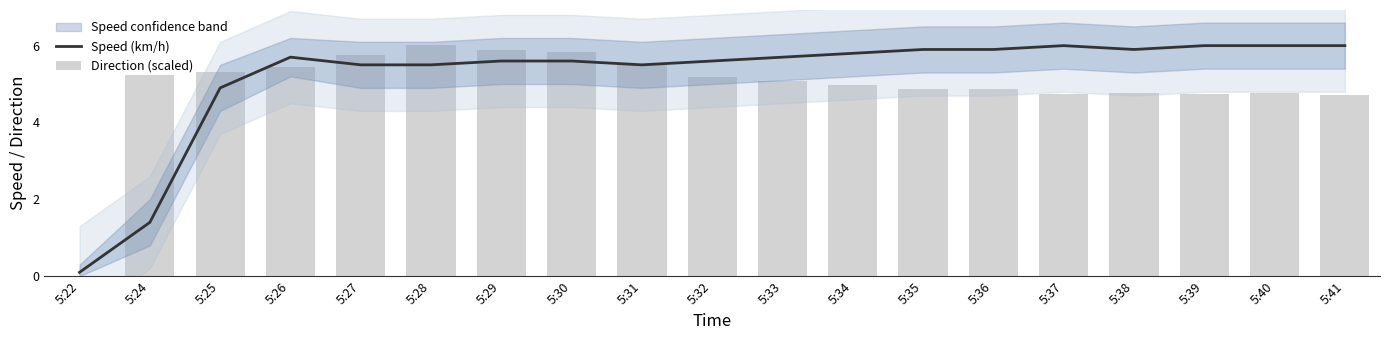

The Speed (km/h) series shows 6.0 at 5:41. True or false?

True